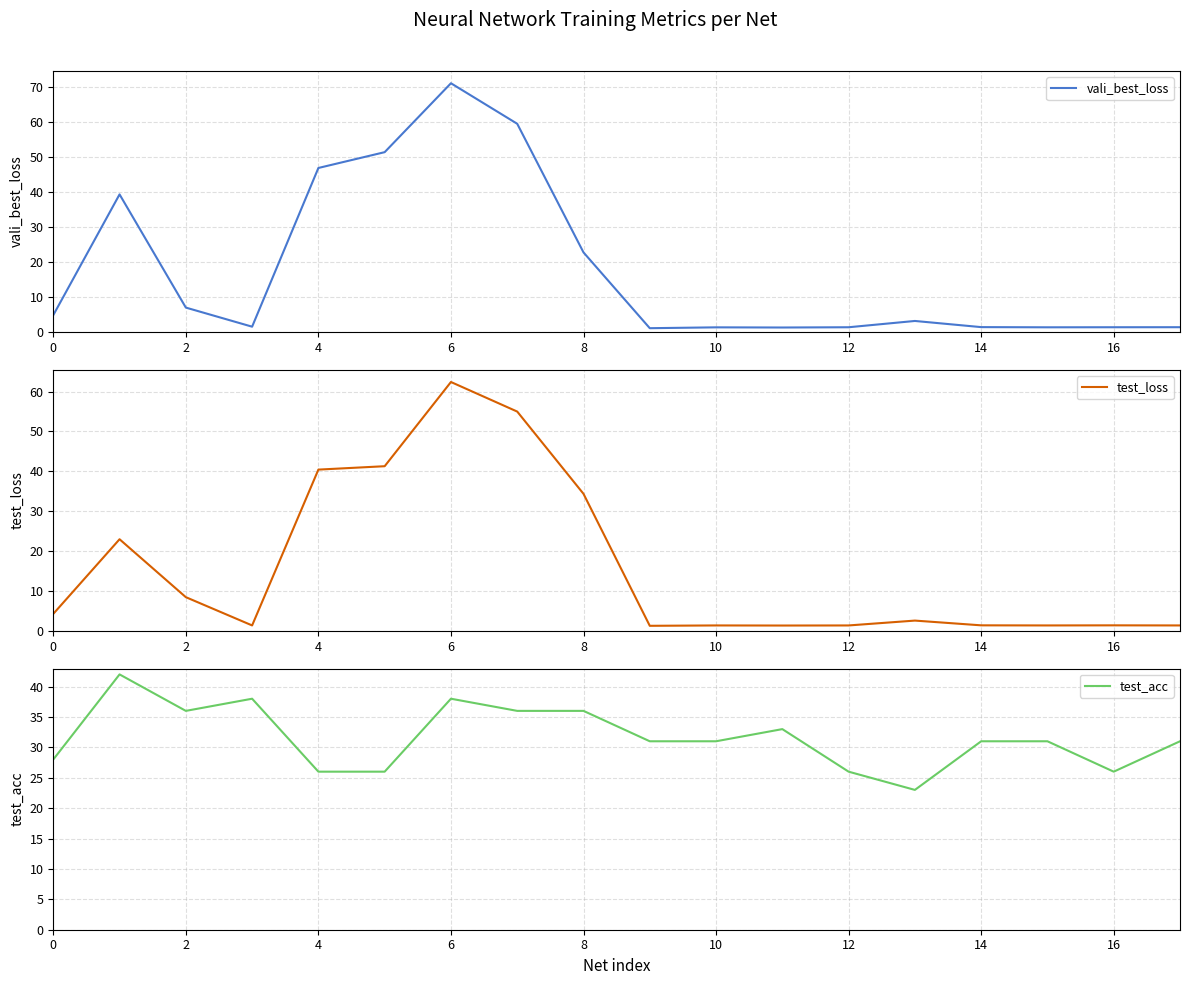

The vali_best_loss series shows 1.4 at 10. True or false?

True